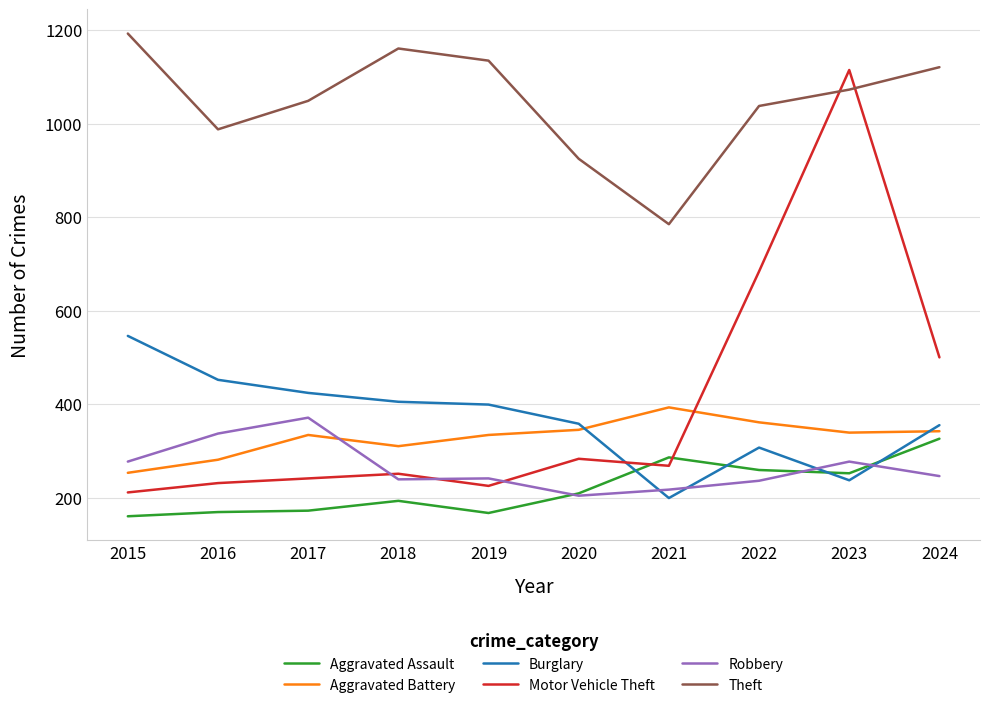

Which series has the widest spread of values?

Motor Vehicle Theft